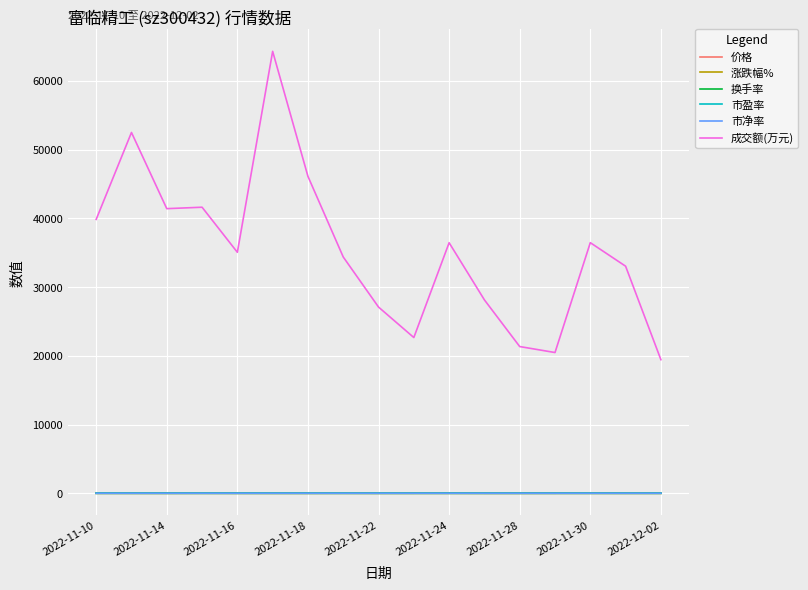

Which series has the widest spread of values?

成交额(万元)